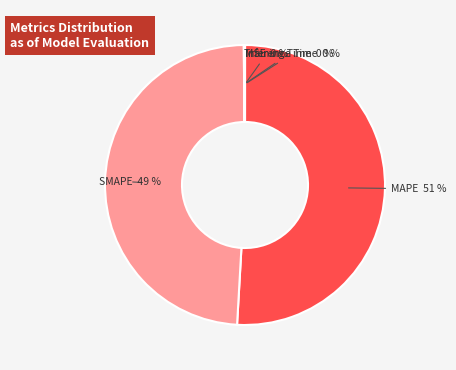

To the nearest percent, what is the combined percentage of SMAPE and MAPE?

100%